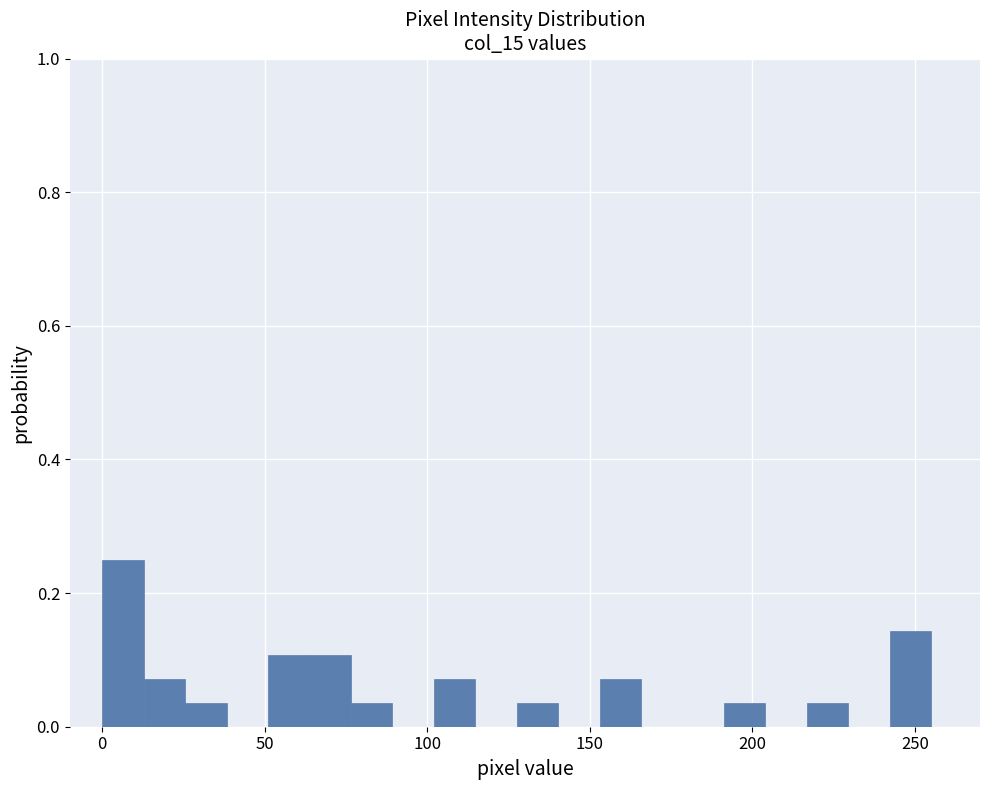

Read against the x-axis, roughly where is the centre of the tallest bar?

5